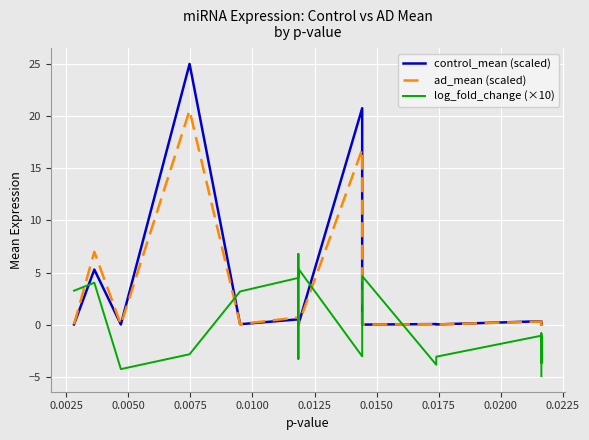

What is the average value of the ad_mean (scaled) series?

2.6